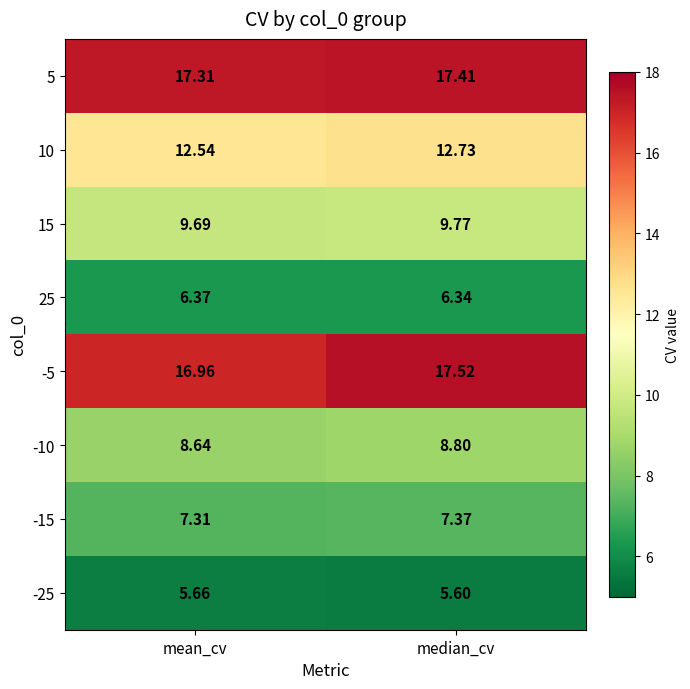

Which series has the widest spread of values?

-5